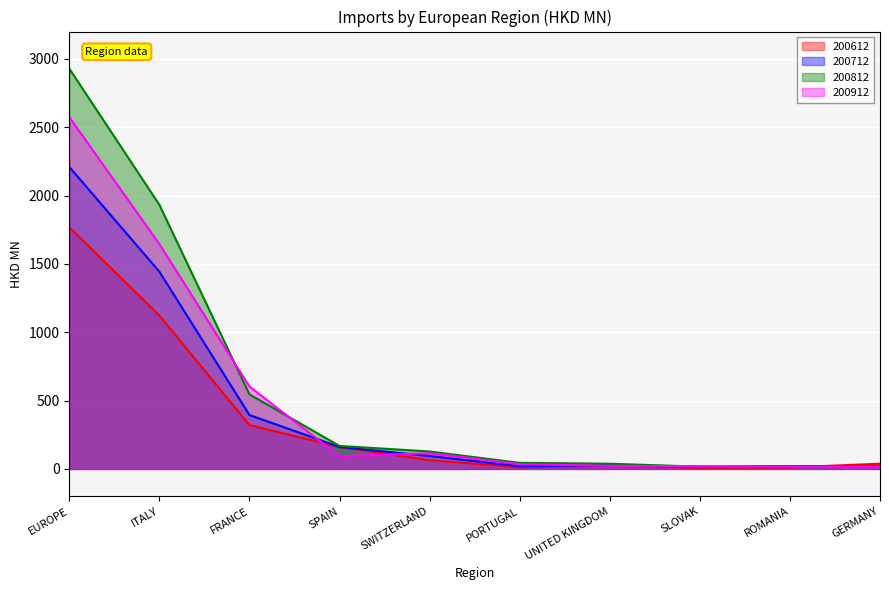

Which series has the largest total across all categories?

200812